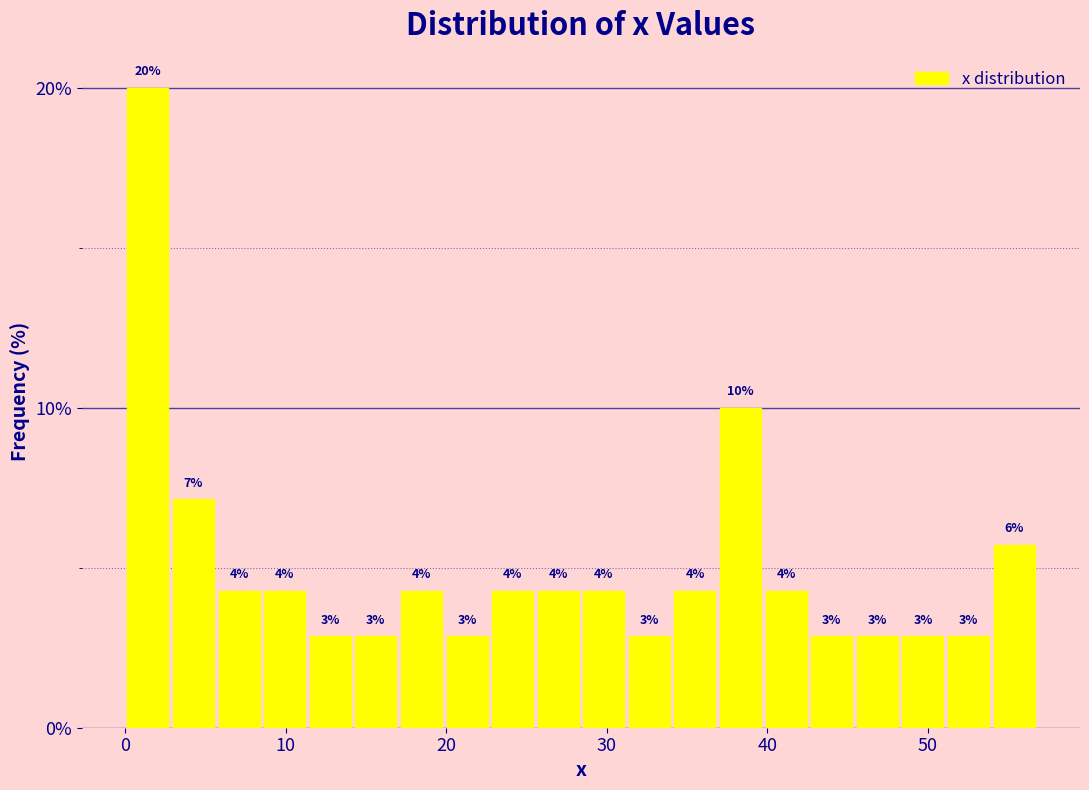

Read against the x-axis, roughly where is the centre of the tallest bar?

1